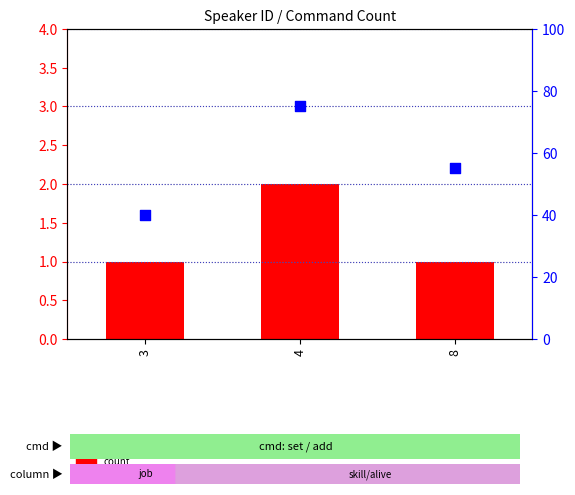

What are all the series names shown in the legend?

count, percentile rank within the sample